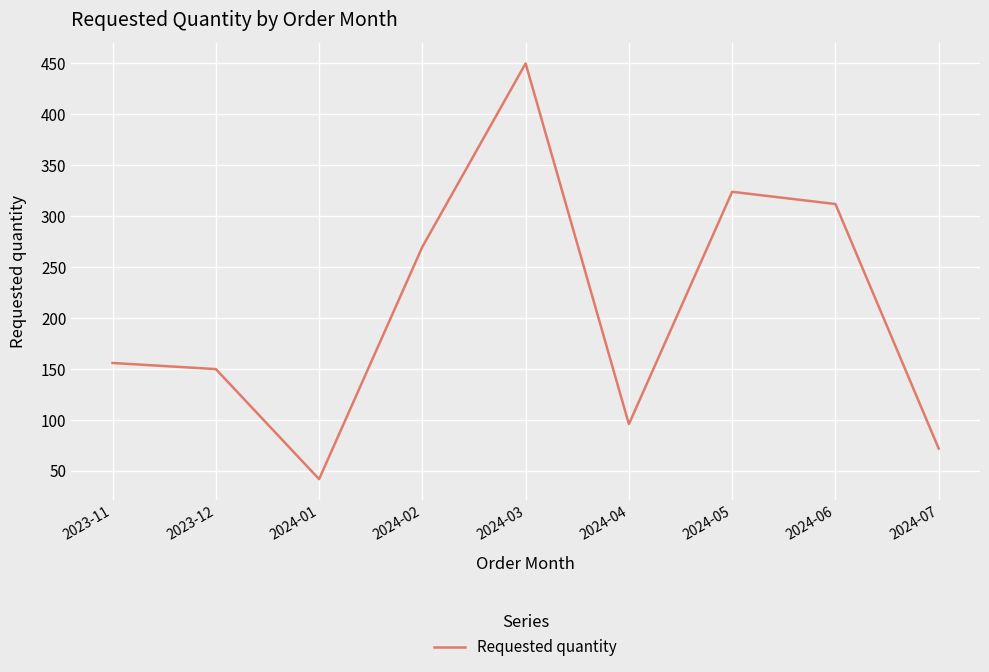

How many series are shown in this chart?

1